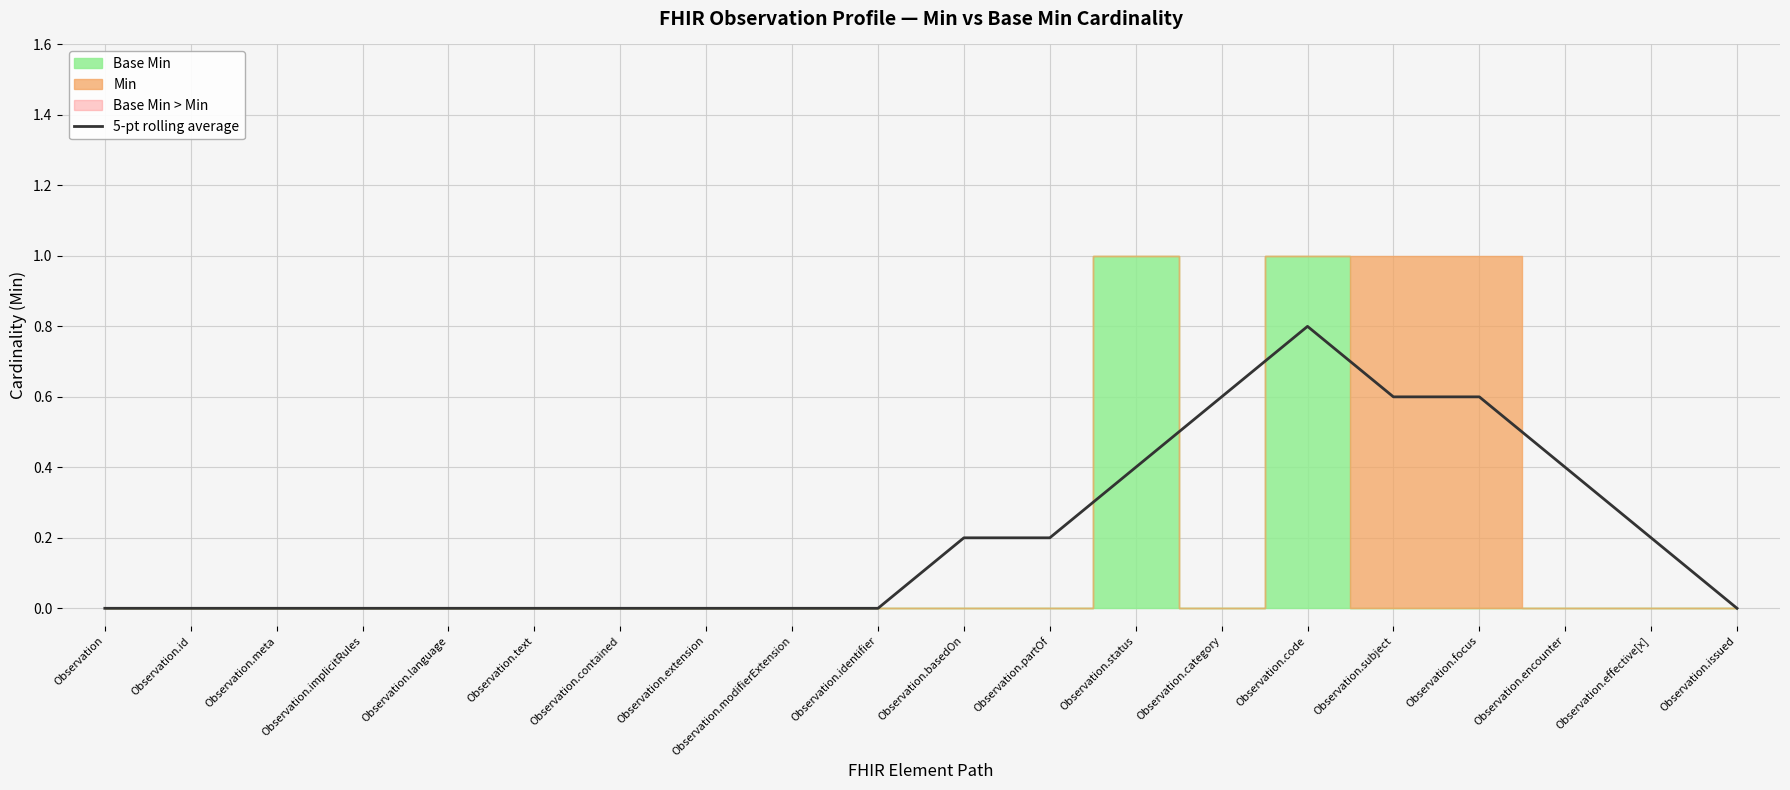

Is it true that the value at Observation.focus is 0.6?

True